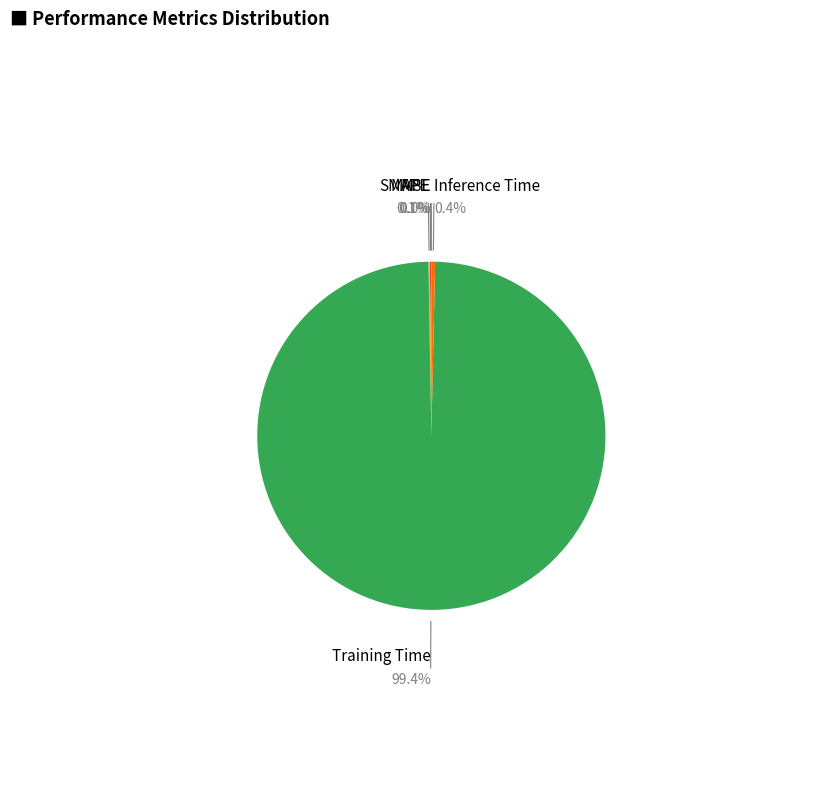

Is there any slice that represents more than half of the pie?

Yes